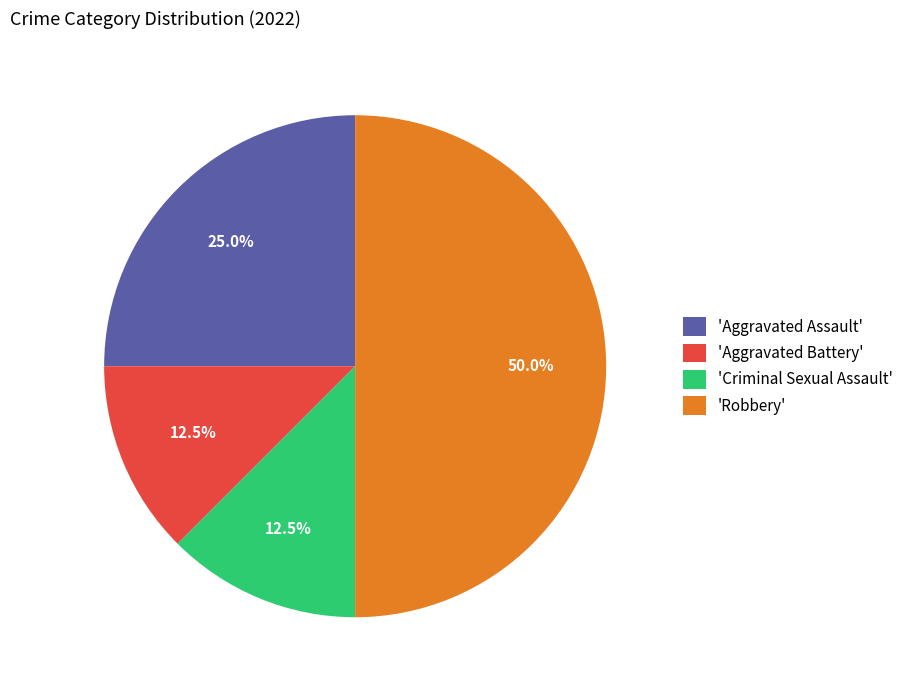

To the nearest percent, what is the average slice percentage?

25%